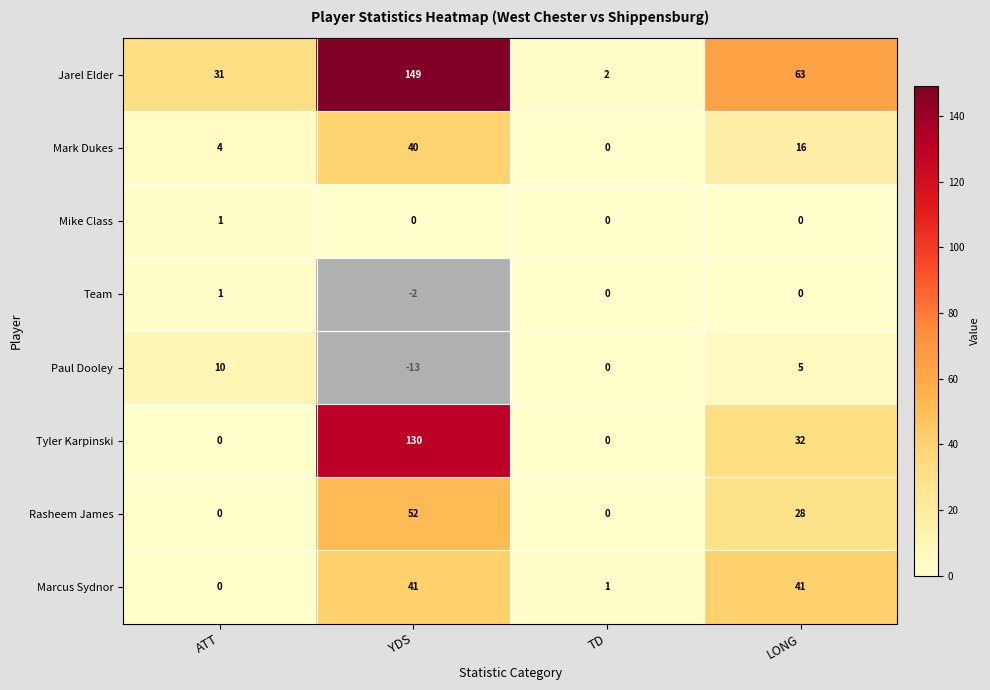

What is the total value across all series at TD?

3